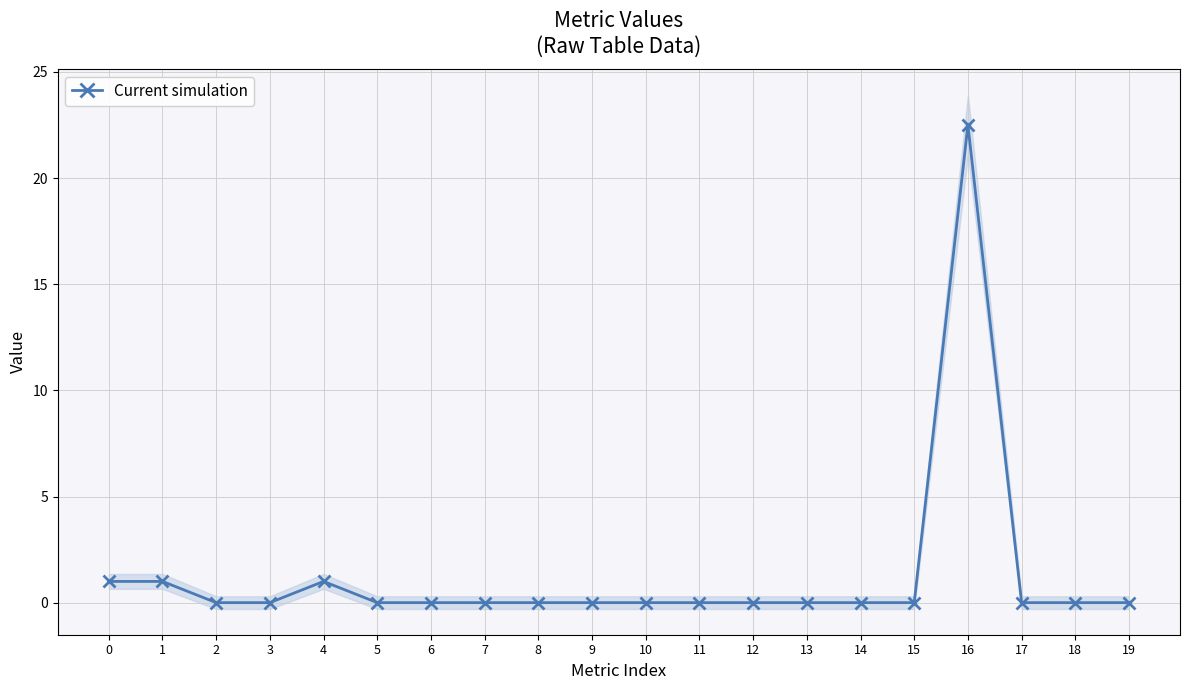

Reading left to right, transcribe all the data shown in this chart.

0=1.0	1=1.0	2=0.0	3=0.0	4=1.0	5=0.0	6=0.0	7=0.0	8=0.0	9=0.0	10=0.0	11=0.0	12=0.0	13=0.0	14=0.0	15=0.0	16=22.5	17=0.0	18=0.0	19=0.0